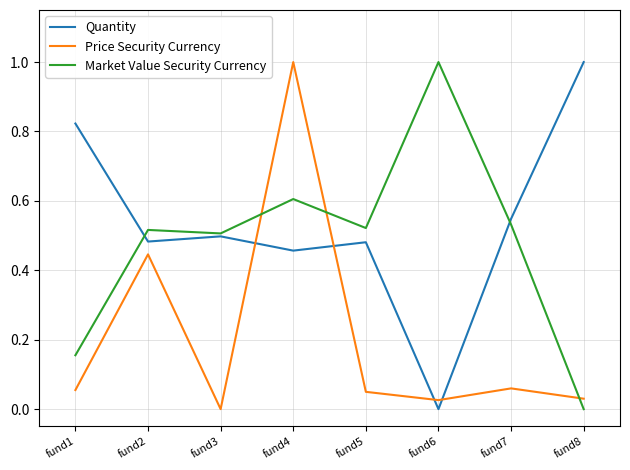

Does the chart have visible grid lines?

Yes